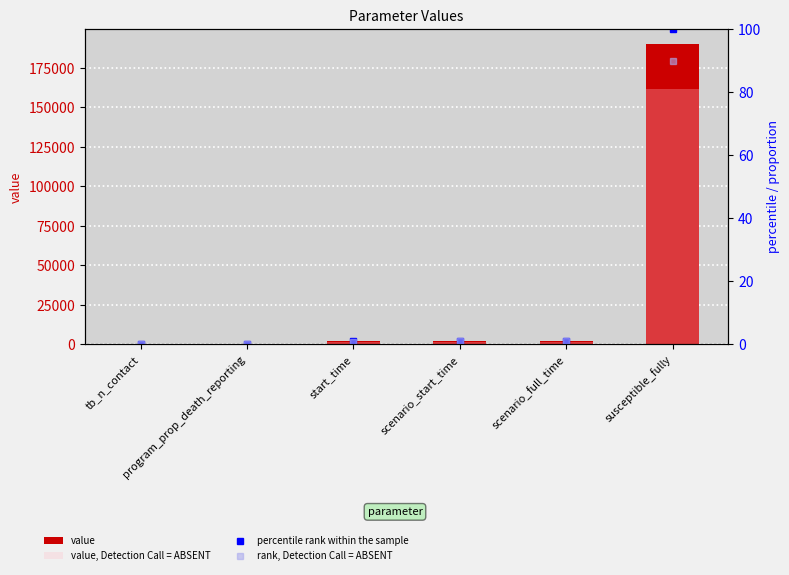

What are all the series names shown in the legend?

value, value, Detection Call = ABSENT, percentile rank within the sample, rank, Detection Call = ABSENT